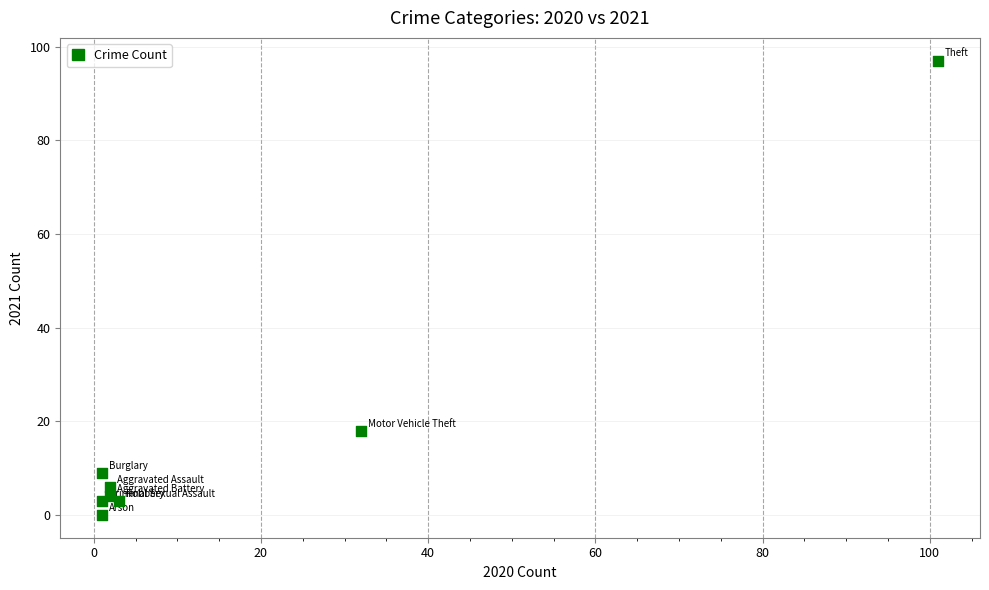

What Y value in the scatter plot is closest to 48?

18